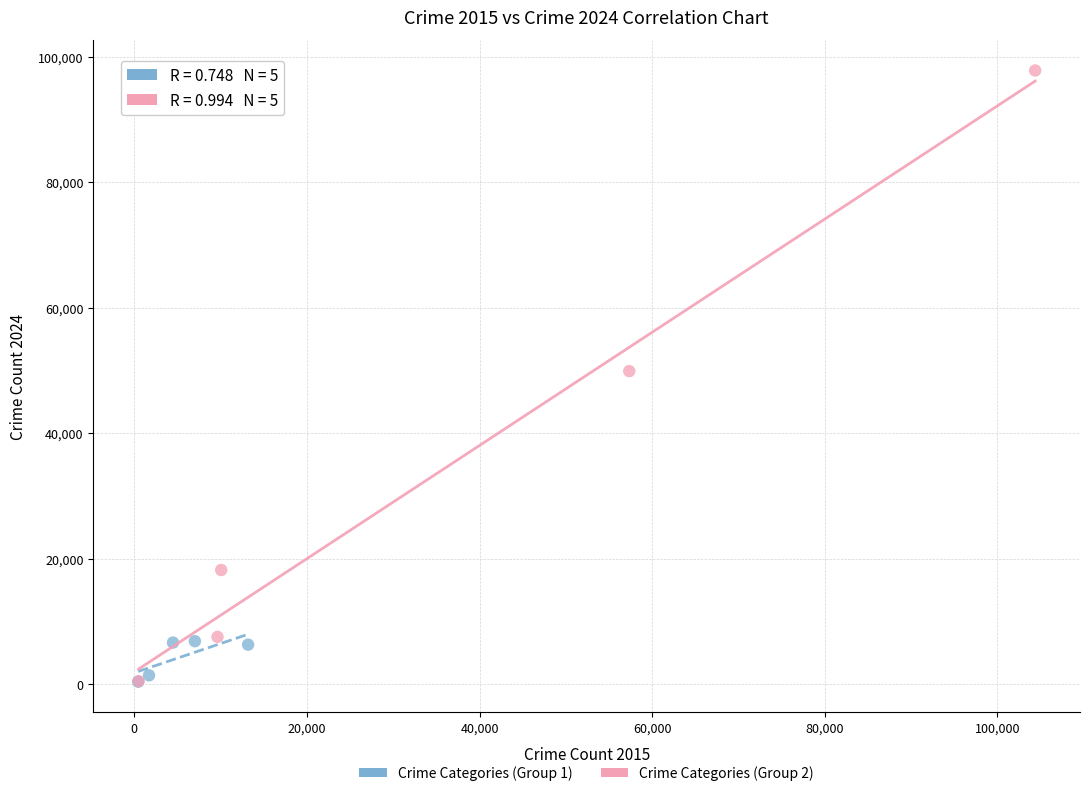

Which series contains the highest Y value?

Crime Categories (Group 2)